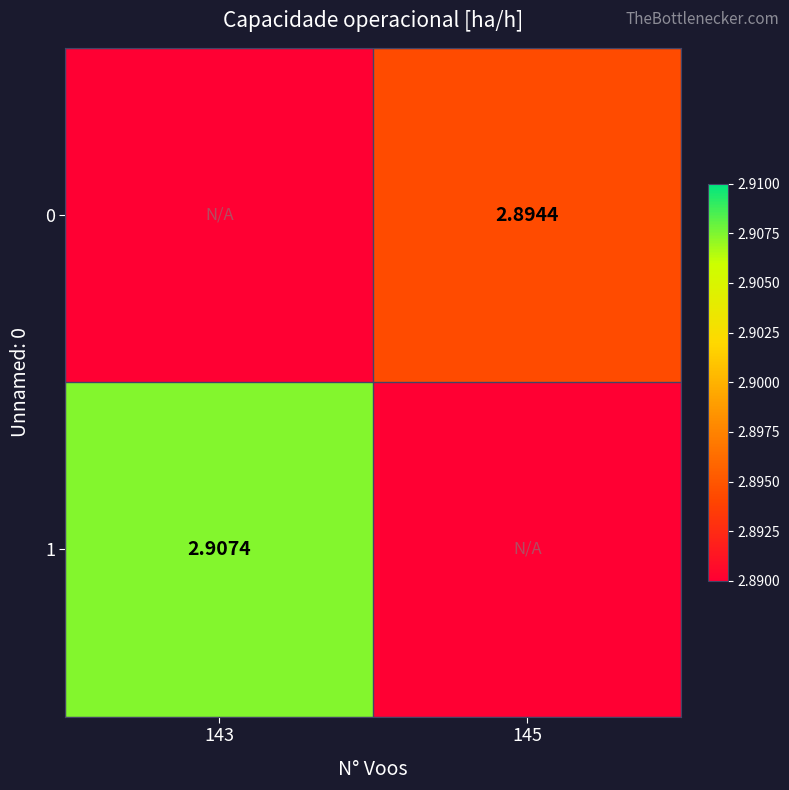

How many data points in 0 are above 2?

1